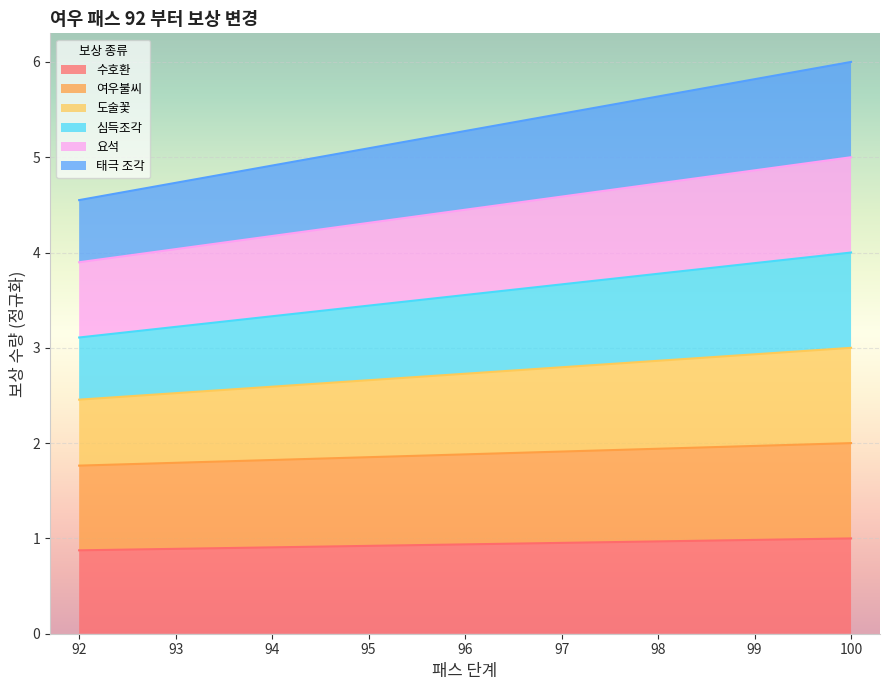

True or false: 수호환 has a value of 6.2 at 98.

False